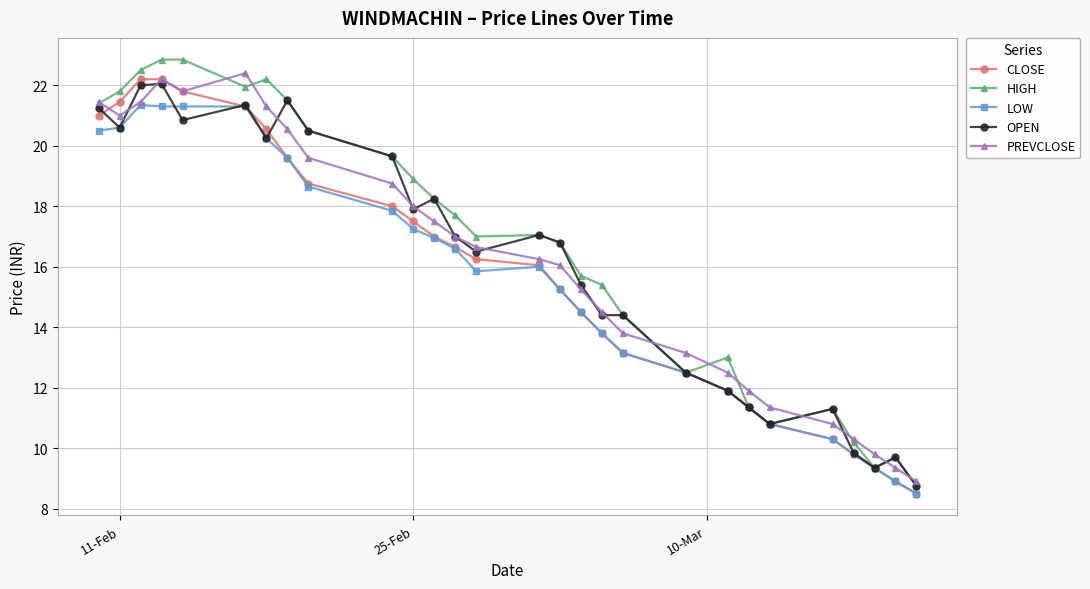

True or false: OPEN has more than 2 interior local peaks.

True